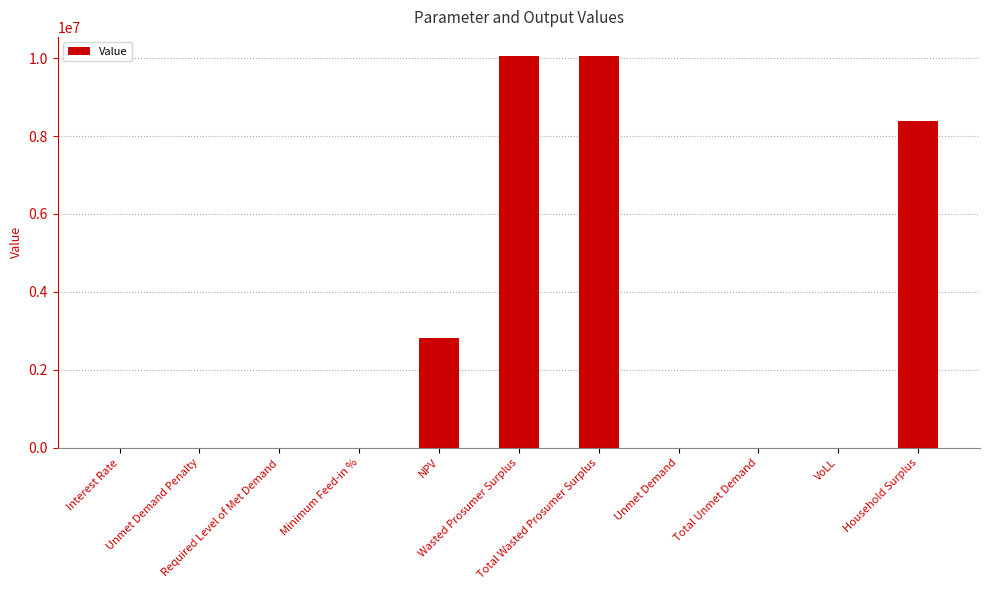

What is the change in value from Total Wasted Prosumer Surplus to VoLL?

-10041900.3